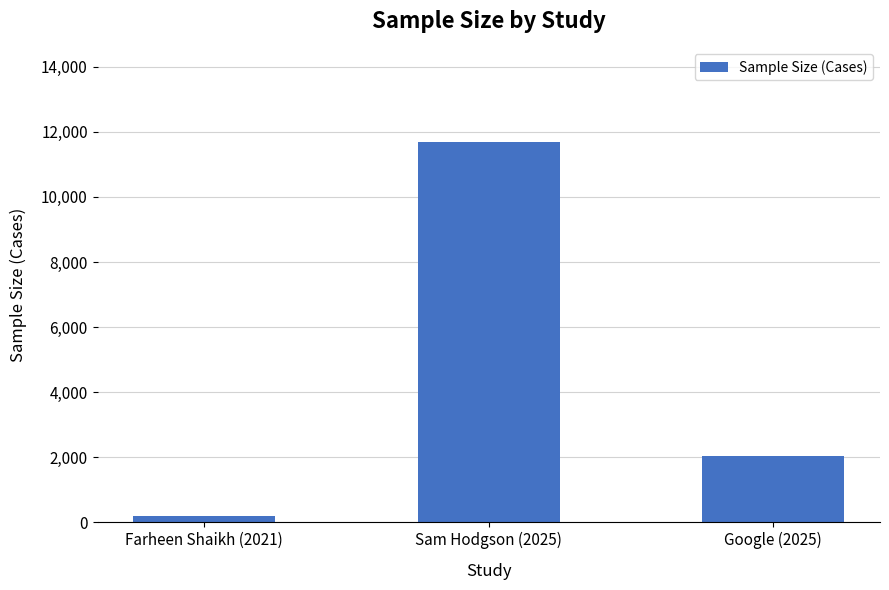

What is the difference between the second highest and minimum values?

1835